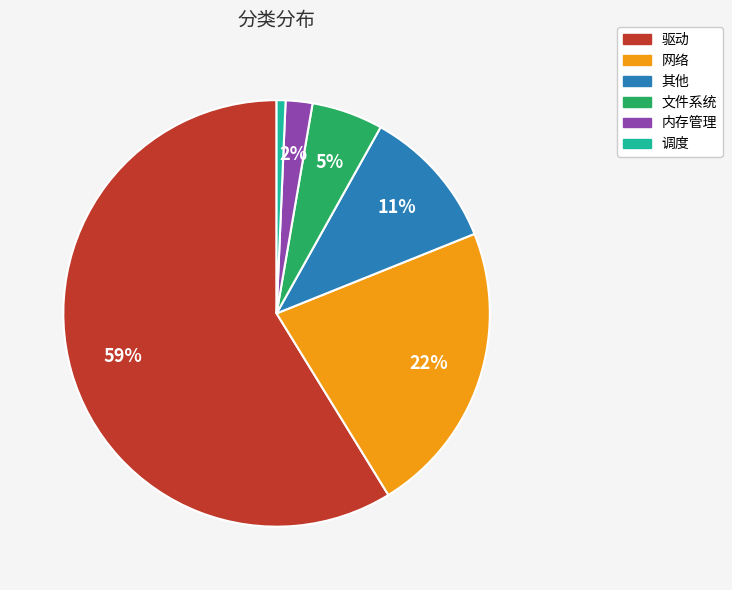

Which slice represents more than half of the pie?

驱动